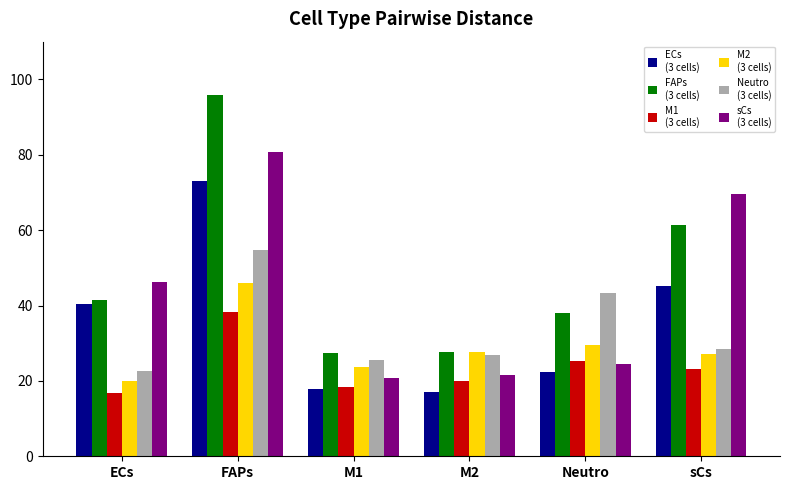

What is the maximum value shown in the chart?

95.8